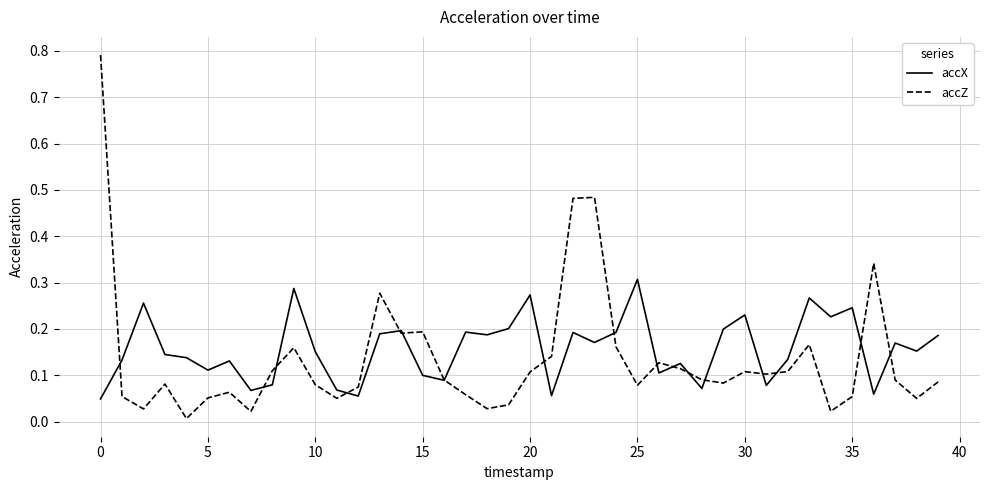

Rank the series by their maximum value, from lowest to highest.

accX, accZ